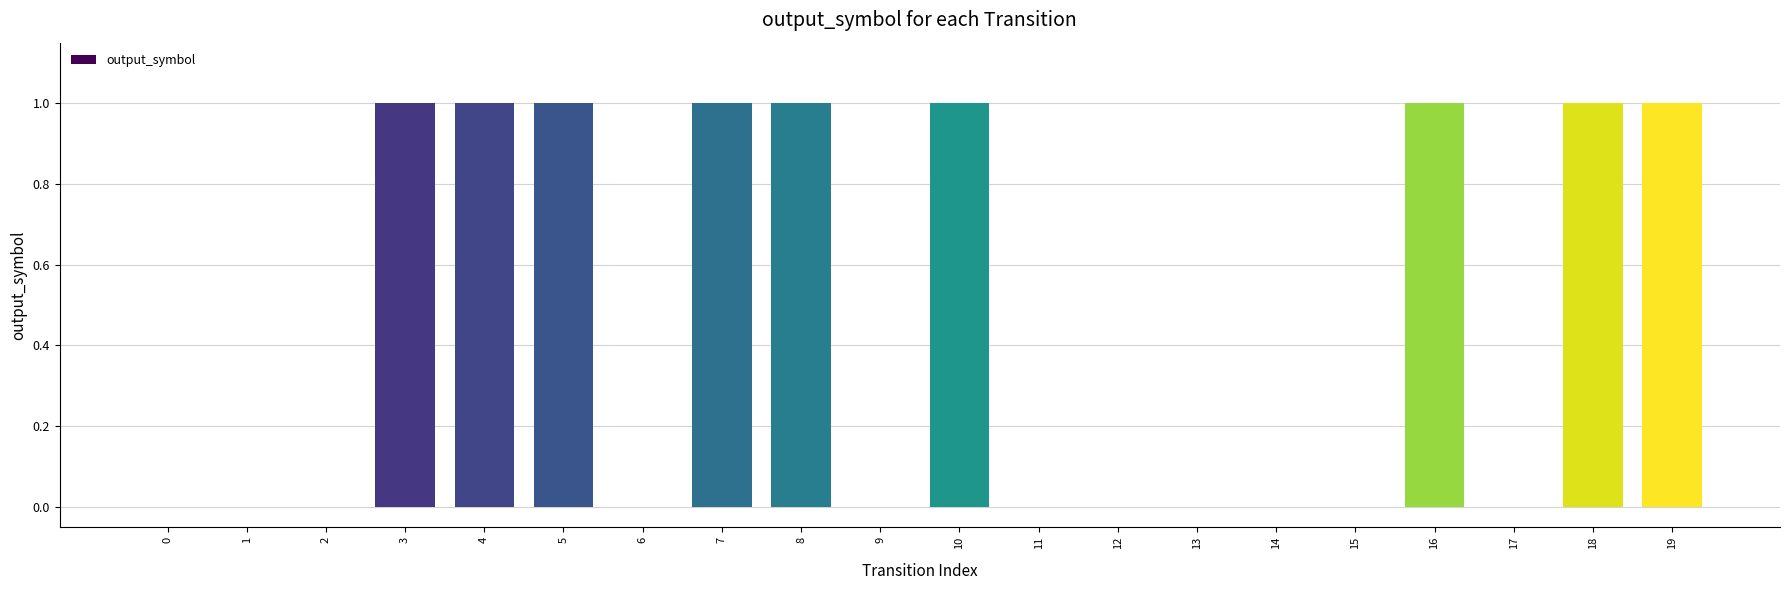

Reading left to right, extract all data points from this chart.

0=0	1=0	2=0	3=1	4=1	5=1	6=0	7=1	8=1	9=0	10=1	11=0	12=0	13=0	14=0	15=0	16=1	17=0	18=1	19=1